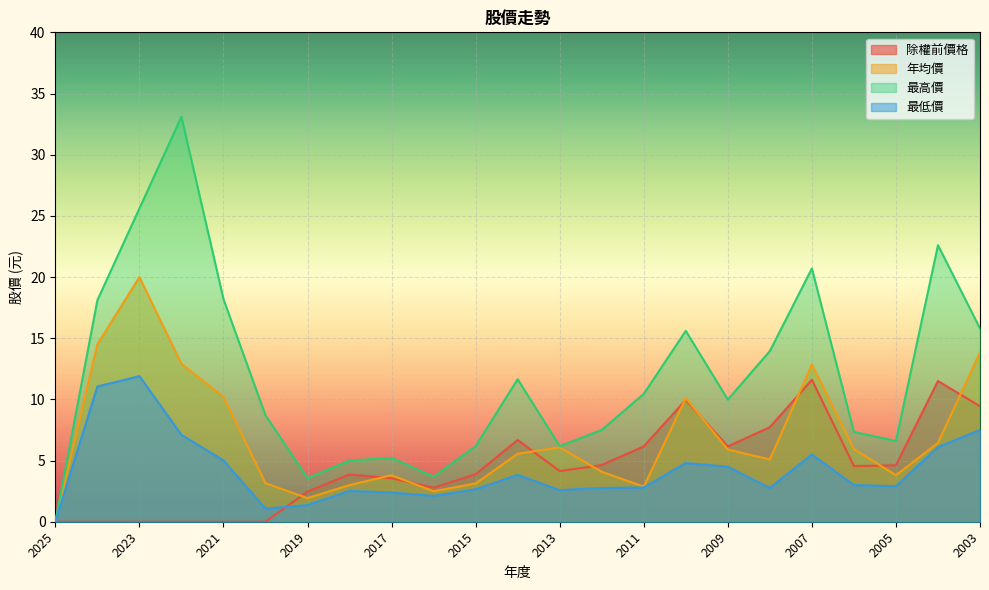

Reading left to right, list all the values displayed in this chart.

除權前價格: 2025=0.0	2024=0.0	2023=0.0	2022=0.0	2021=0.0	2020=0.0	2019=2.5	2018=3.9	2017=3.5	2016=2.8	2015=3.9	2014=6.7	2013=4.1	2012=4.6	2011=6.2	2010=10.0	2009=6.2	2008=7.7	2007=11.6	2006=4.5	2005=4.6	2004=11.5	2003=9.4
年均價: 2025=0.0	2024=14.5	2023=20.0	2022=12.9	2021=10.2	2020=3.1	2019=1.9	2018=3.0	2017=3.8	2016=2.5	2015=3.1	2014=5.5	2013=6.1	2012=4.1	2011=2.9	2010=10.1	2009=5.9	2008=5.1	2007=12.8	2006=5.9	2005=3.8	2004=6.5	2003=13.8
最高價: 2025=0.0	2024=18.1	2023=25.6	2022=33.1	2021=18.2	2020=8.7	2019=3.6	2018=5.0	2017=5.2	2016=3.7	2015=6.2	2014=11.7	2013=6.2	2012=7.5	2011=10.4	2010=15.6	2009=10.0	2008=13.9	2007=20.7	2006=7.3	2005=6.6	2004=22.6	2003=15.8
最低價: 2025=0.0	2024=11.1	2023=11.9	2022=7.1	2021=5.0	2020=1.1	2019=1.4	2018=2.5	2017=2.4	2016=2.1	2015=2.6	2014=3.8	2013=2.6	2012=2.8	2011=2.8	2010=4.8	2009=4.5	2008=2.8	2007=5.5	2006=3.0	2005=2.9	2004=6.1	2003=7.5